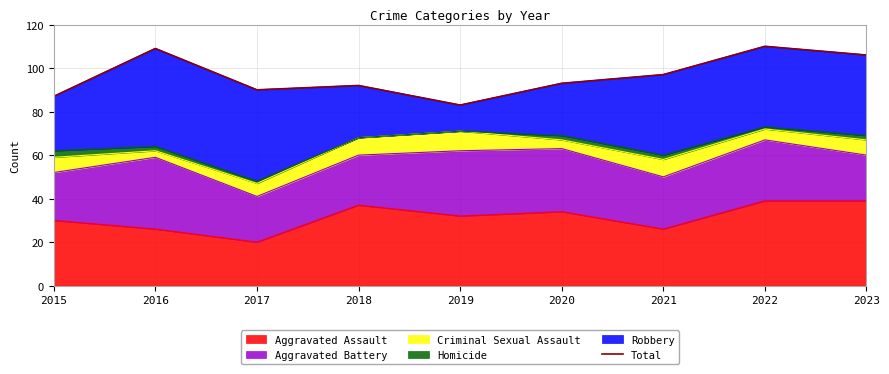

List the labels in order of value, smallest first.

2019, 2015, 2017, 2018, 2020, 2021, 2023, 2016, 2022